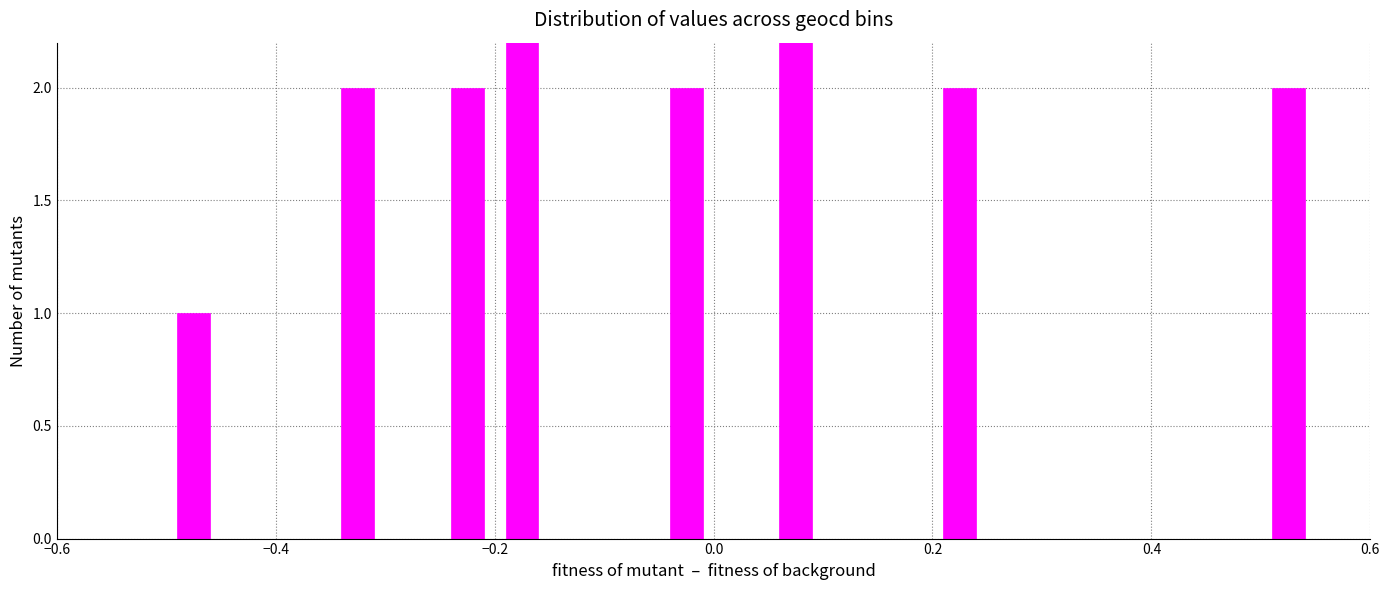

How many categories are shown in the chart?

24